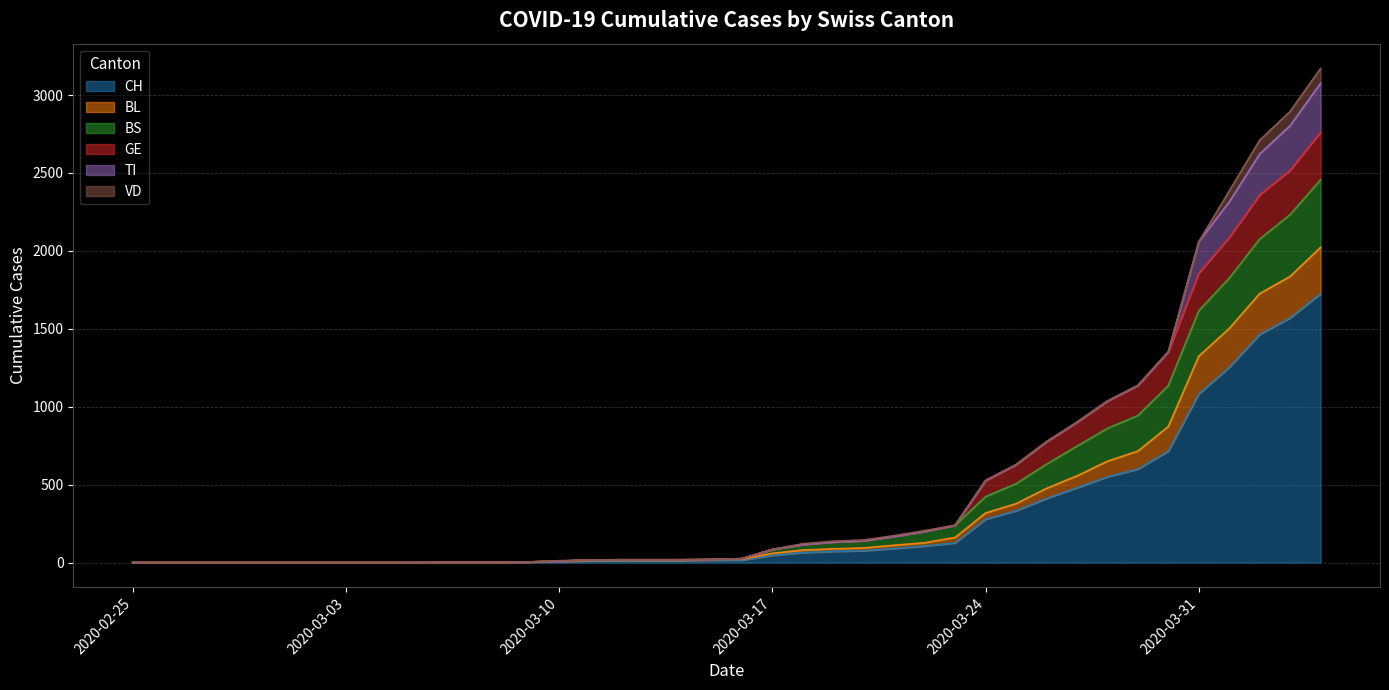

At which label does CH reach its minimum?

2020-02-25